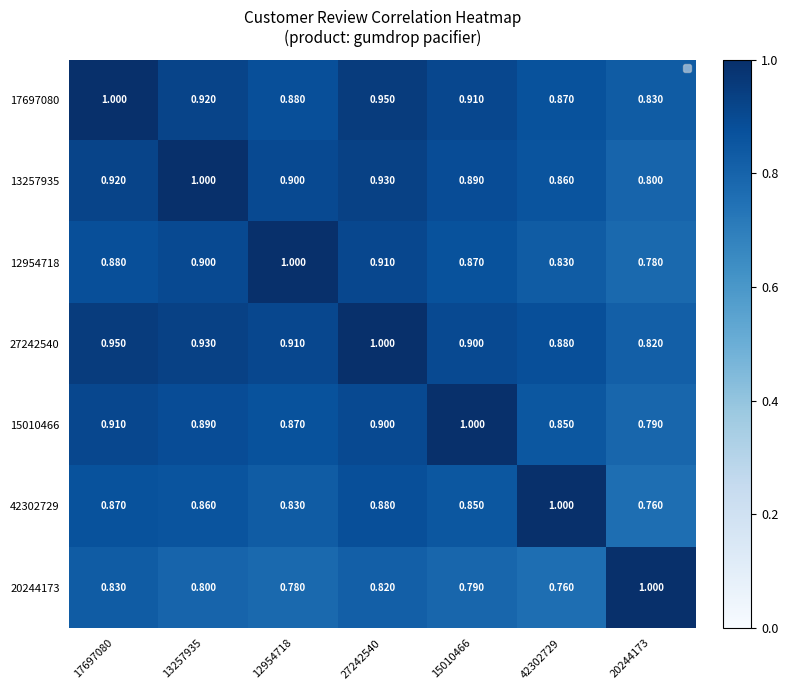

Is the value of 42302729 at 15010466 greater than the value of 20244173 at 27242540?

Yes